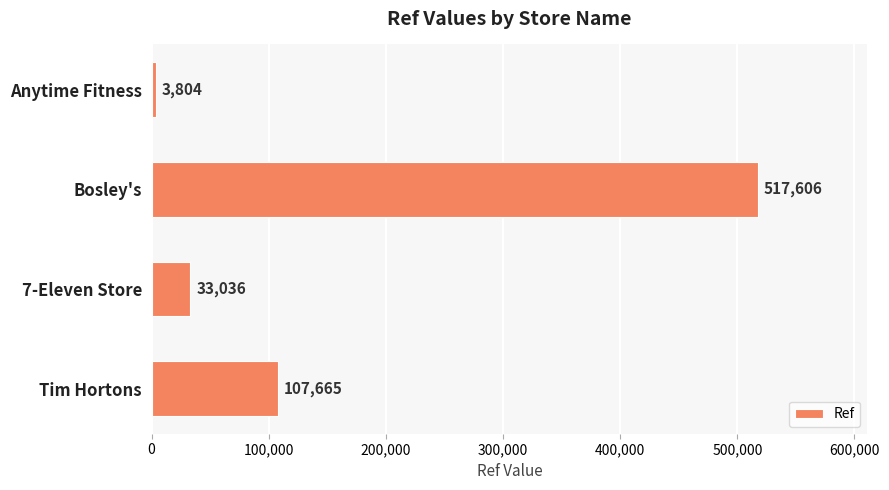

Rank the categories by value from lowest to highest.

Anytime Fitness, 7-Eleven Store, Tim Hortons, Bosley's